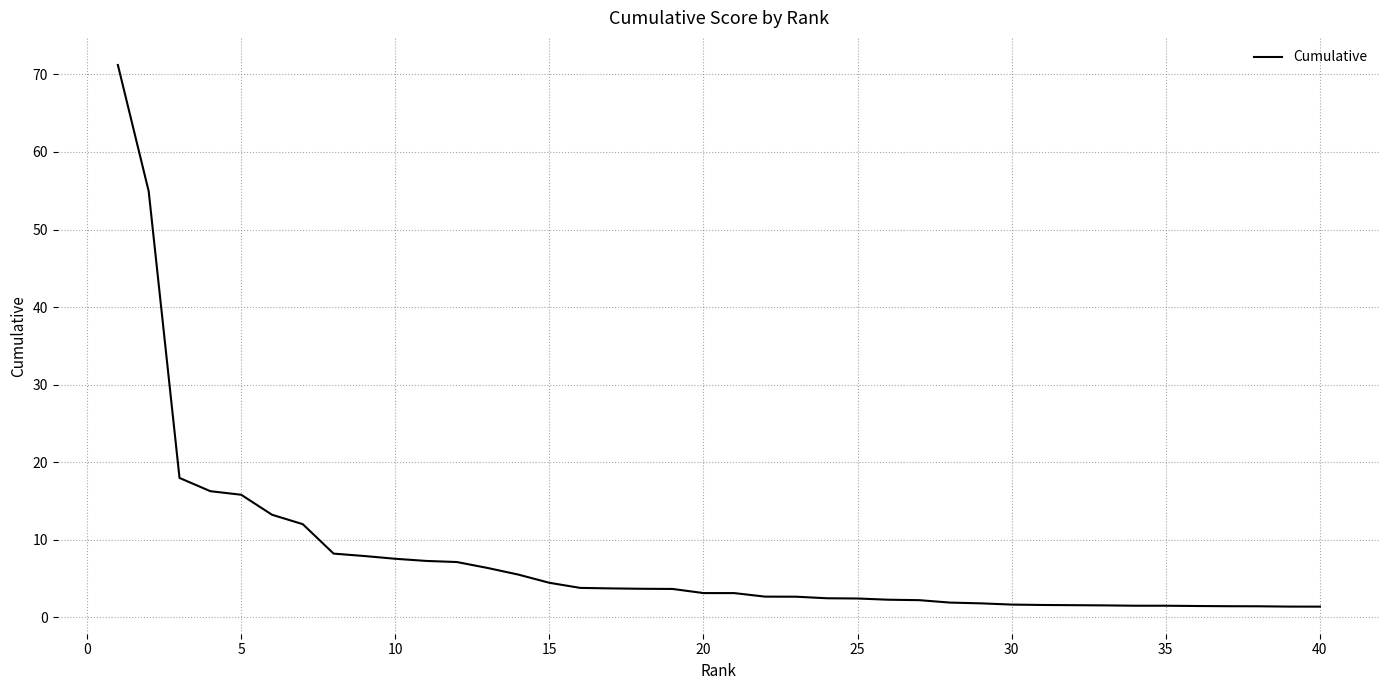

What is the maximum value shown in the chart?

71.2